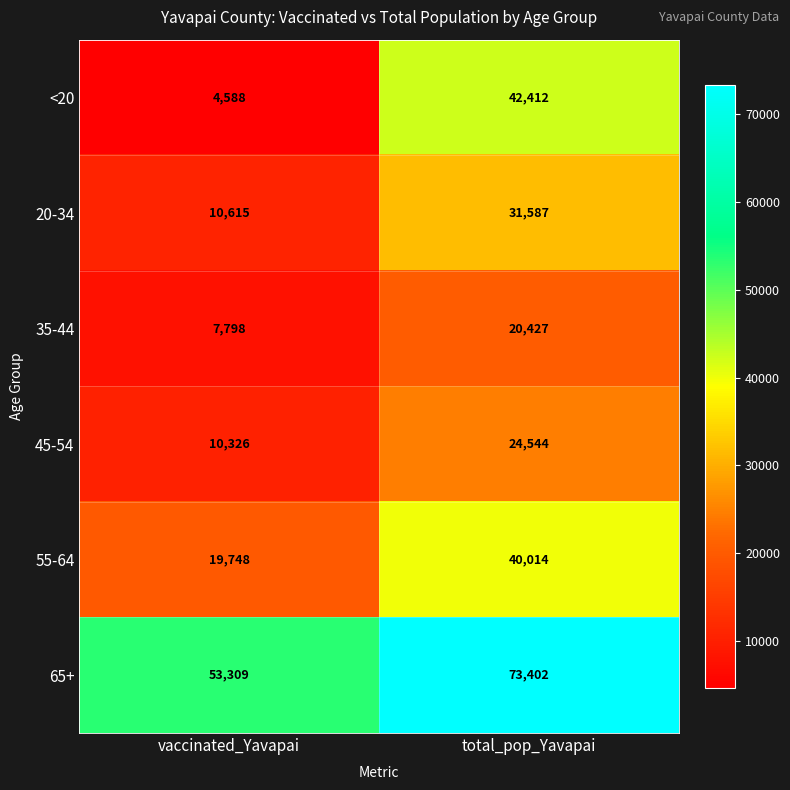

What is the difference between the highest and lowest values at total_pop_Yavapai?

52975